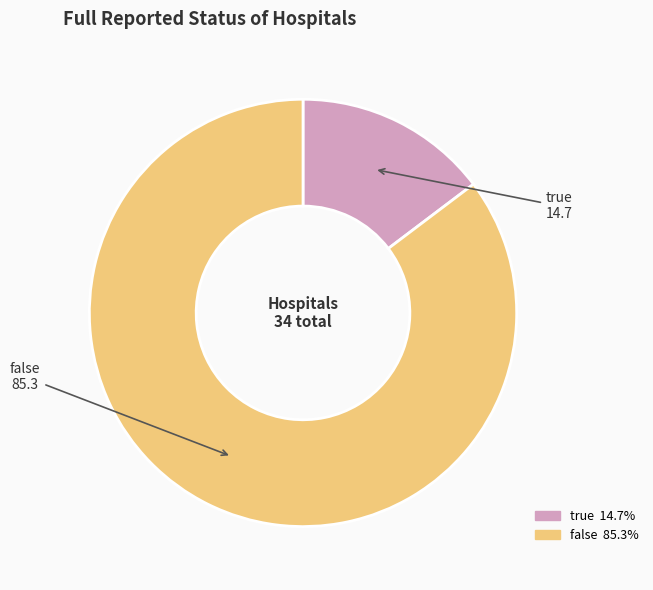

Which category accounts for the majority?

false